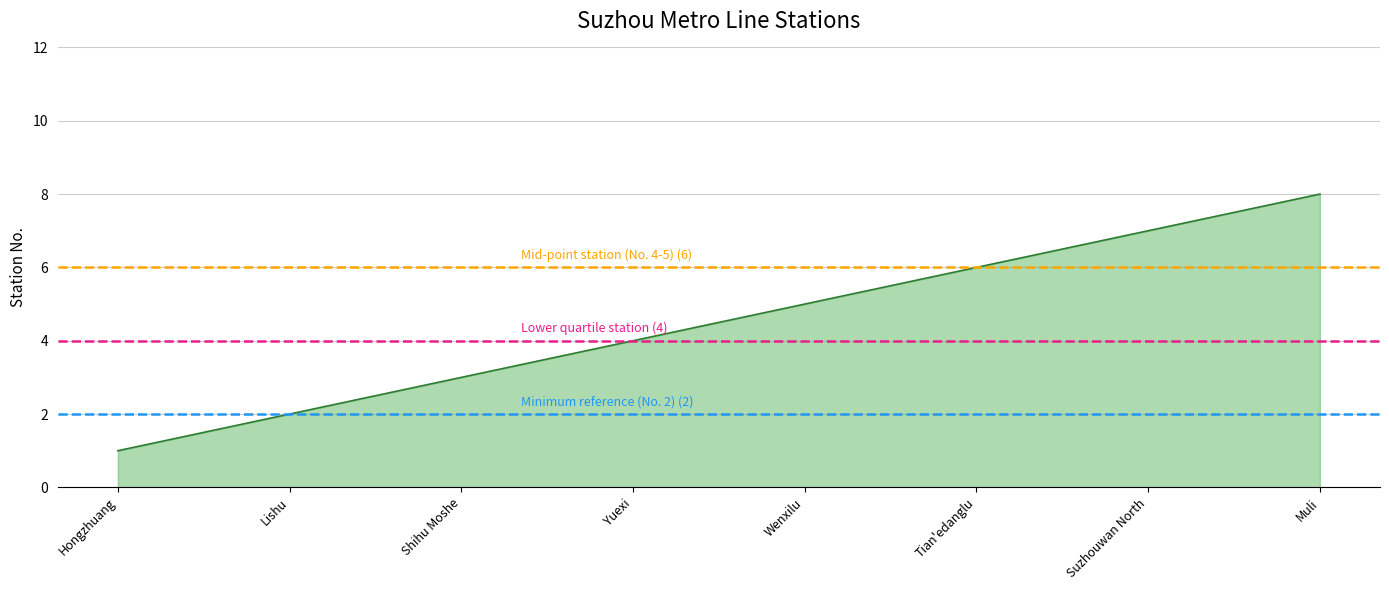

Does the chart display data point markers on the line(s)?

No